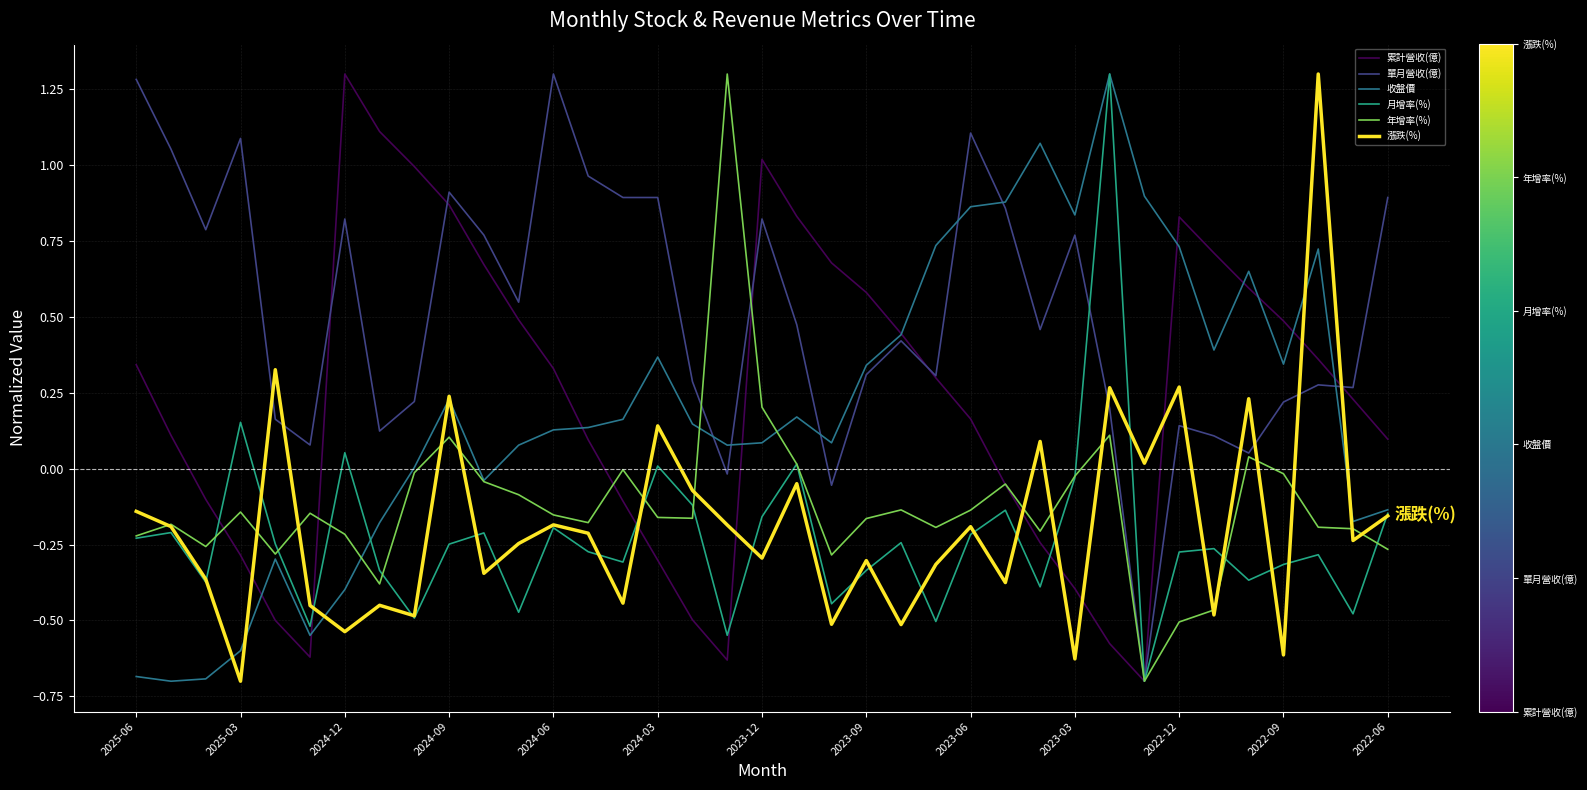

After their last crossing, which series has the higher values: 漲跌(%) or 累計營收(億)?

累計營收(億)